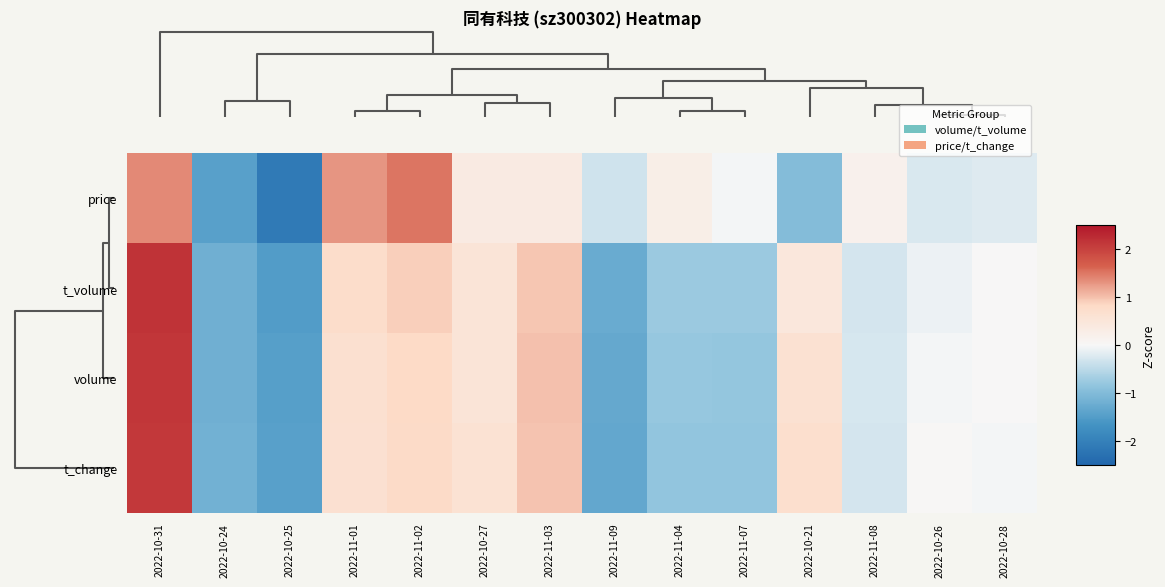

Reading right to left, list all the values displayed in this chart.

row_0: -0.2	-0.2	0.2	-1.0	-0.0	0.3	-0.3	0.4	0.4	1.5	1.3	-2.1	-1.4	1.4
row_1: 0.0	-0.1	-0.3	0.5	-0.8	-0.7	-1.3	1.0	0.5	0.9	0.7	-1.5	-1.2	2.2
row_2: 0.0	-0.0	-0.3	0.6	-0.8	-0.8	-1.3	1.0	0.5	0.8	0.7	-1.5	-1.2	2.1
row_3: -0.0	0.0	-0.3	0.7	-0.8	-0.8	-1.3	1.0	0.6	0.8	0.6	-1.4	-1.2	2.1